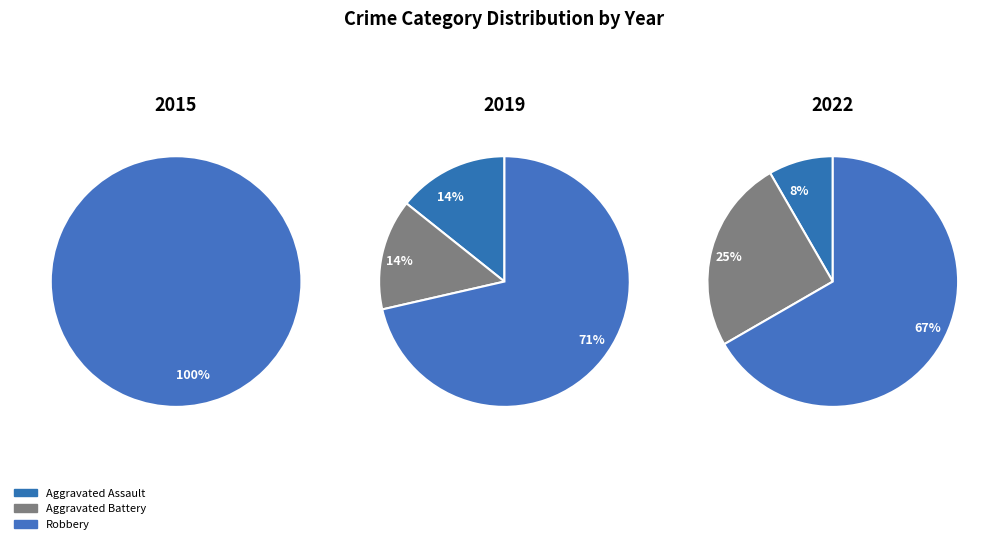

Is it true that 2022 is 8% of the pie?

True